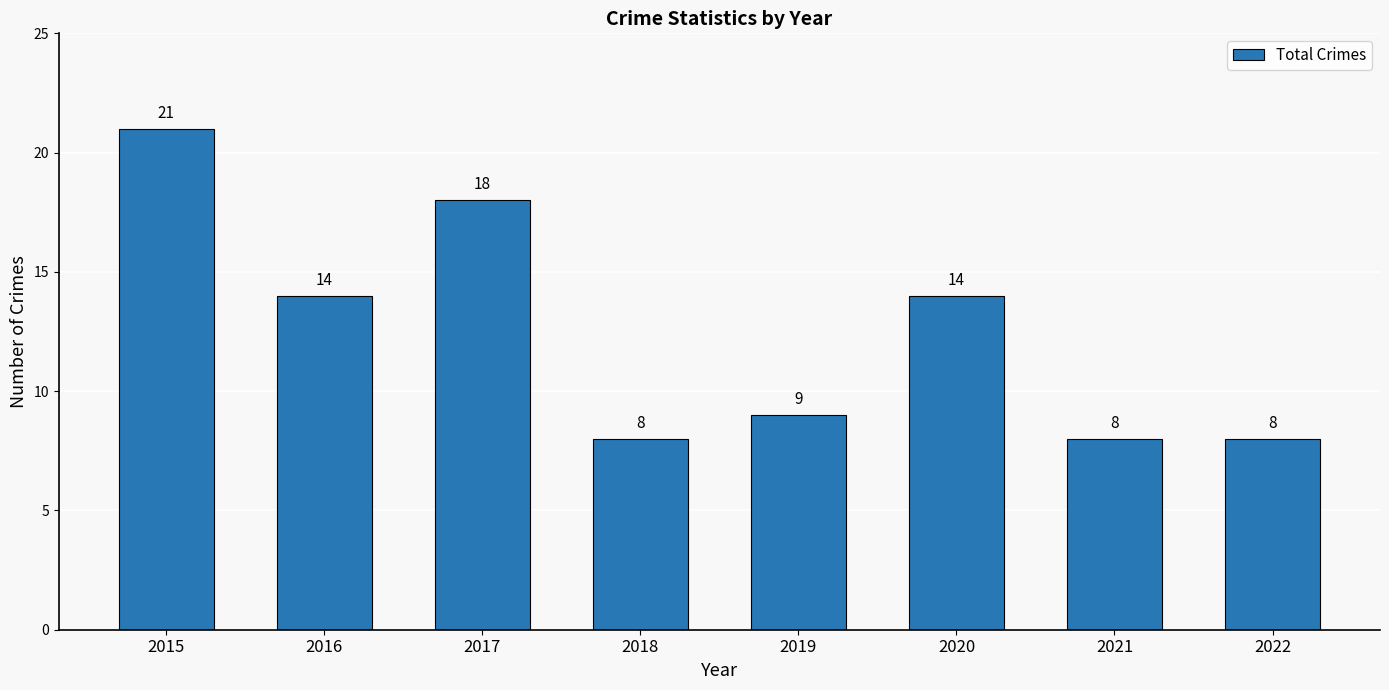

What is the ratio of the value at 2021 to the value at 2015?

0.4